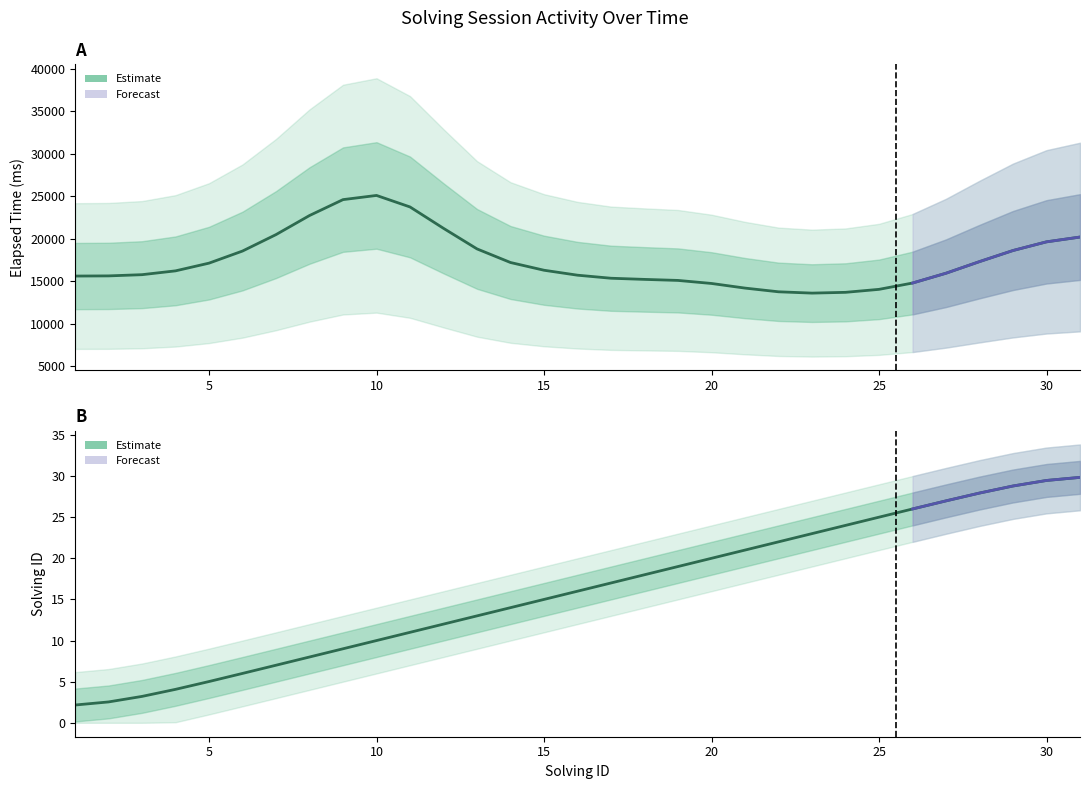

What is the value of the 27th point from the left?

27.0